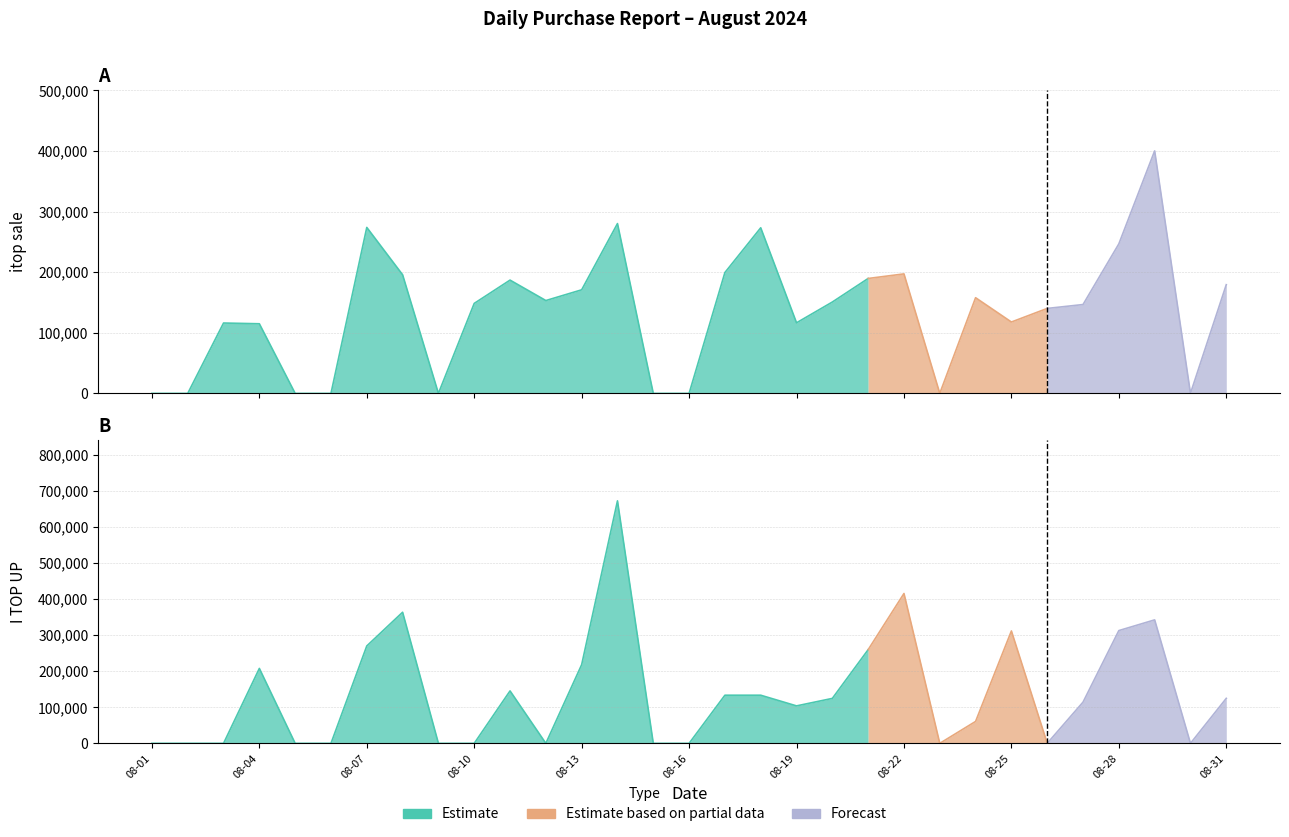

Reading left to right, list all the values displayed in this chart.

itop sale: 2024-08-01=0	2024-08-02=0	2024-08-03=116103	2024-08-04=114872	2024-08-05=0	2024-08-06=0	2024-08-07=273808	2024-08-08=195721	2024-08-09=0	2024-08-10=148467	2024-08-11=186895	2024-08-12=153180	2024-08-13=170881	2024-08-14=280163	2024-08-15=0	2024-08-16=0	2024-08-17=199398	2024-08-18=273200	2024-08-19=116455	2024-08-20=150748	2024-08-21=189592	2024-08-22=197152	2024-08-23=0	2024-08-24=157854	2024-08-25=117756	2024-08-26=140172	2024-08-27=146596	2024-08-28=246659	2024-08-29=400063	2024-08-30=0	2024-08-31=179317
I TOP UP: 2024-08-01=0	2024-08-02=0	2024-08-03=0	2024-08-04=207792	2024-08-05=0	2024-08-06=0	2024-08-07=270130	2024-08-08=363636	2024-08-09=0	2024-08-10=0	2024-08-11=145454	2024-08-12=0	2024-08-13=218181	2024-08-14=672508	2024-08-15=0	2024-08-16=0	2024-08-17=133490	2024-08-18=133490	2024-08-19=103896	2024-08-20=124675	2024-08-21=259740	2024-08-22=415584	2024-08-23=0	2024-08-24=60779	2024-08-25=311688	2024-08-26=0	2024-08-27=114285	2024-08-28=312726	2024-08-29=342421	2024-08-30=0	2024-08-31=124752